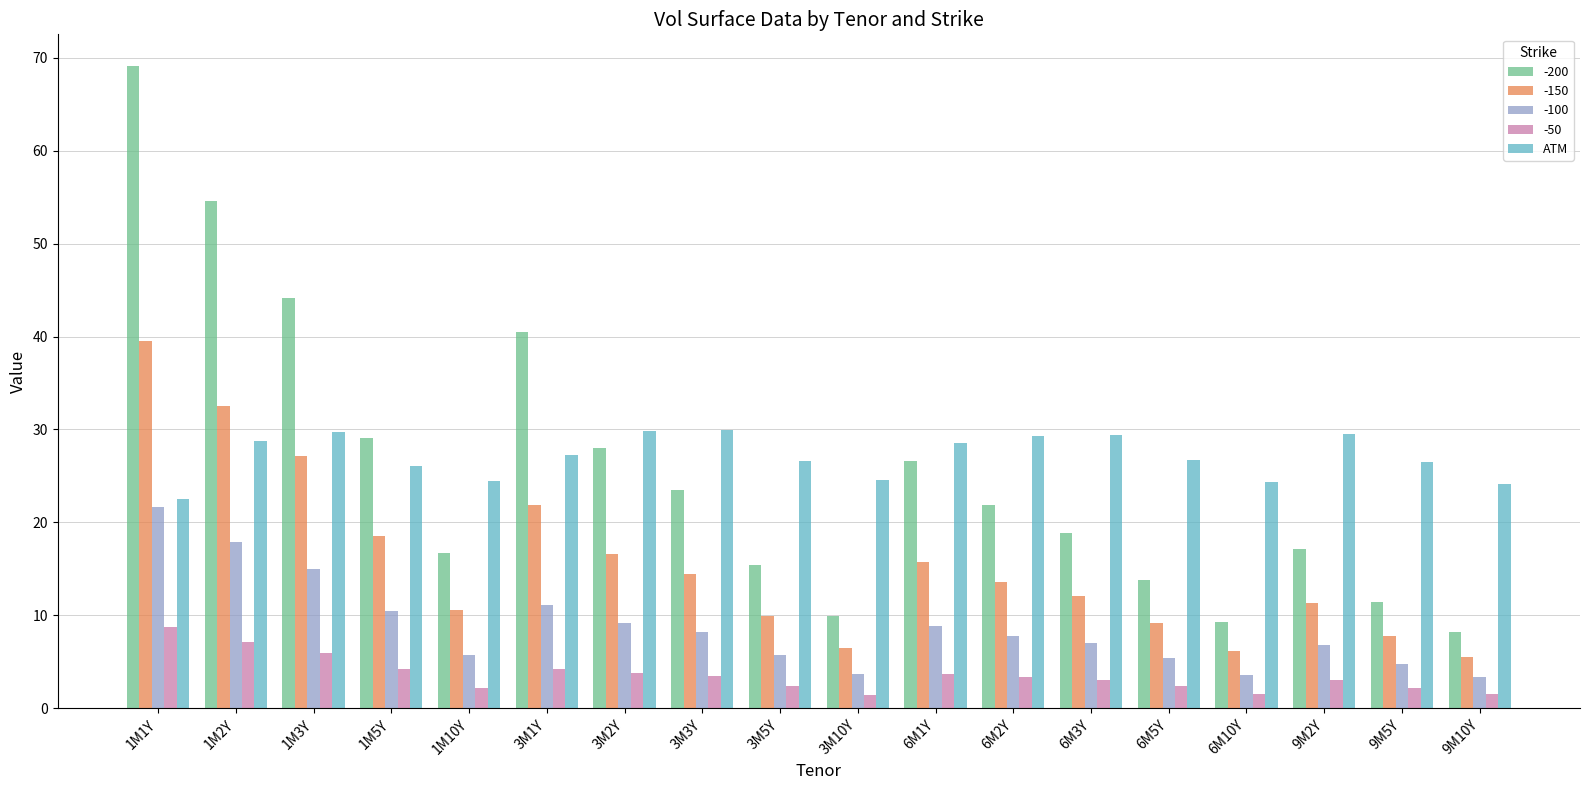

What is the label of the 4th bar from the right?

6M10Y